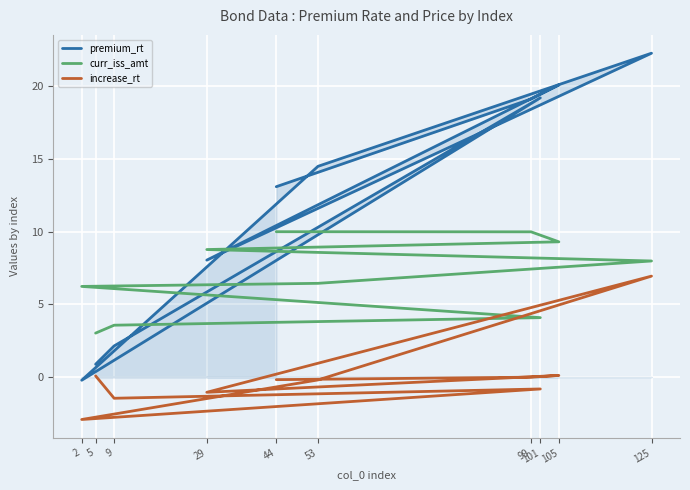

True or false: premium_rt has a value of 6.5 at 53.

False